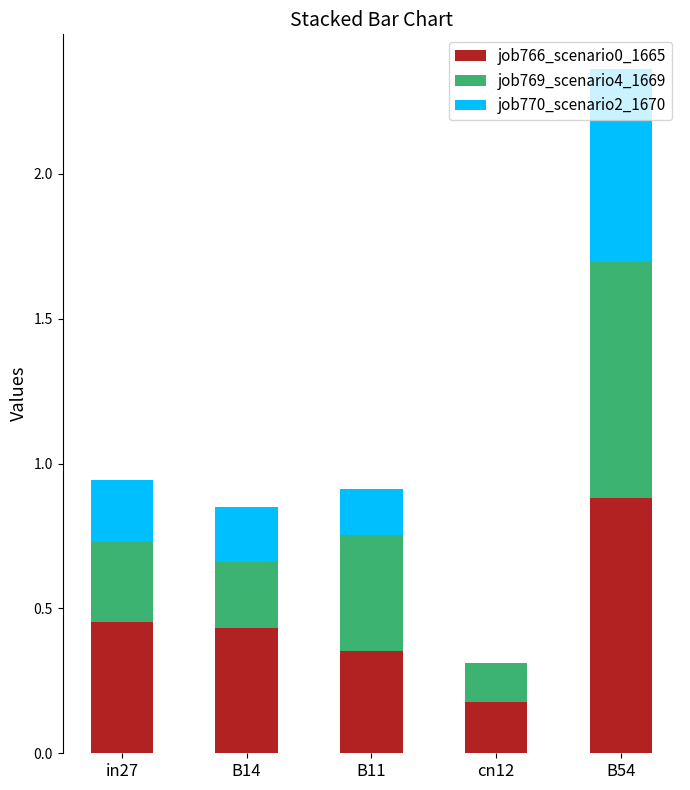

What is the maximum value for job766_scenario0_1665?

0.9